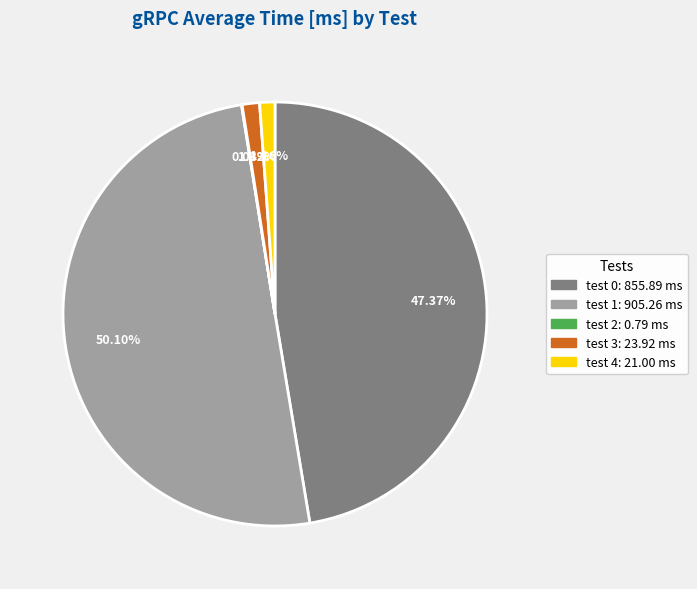

Do test 3 and test 1 together represent more than half of the pie?

Yes